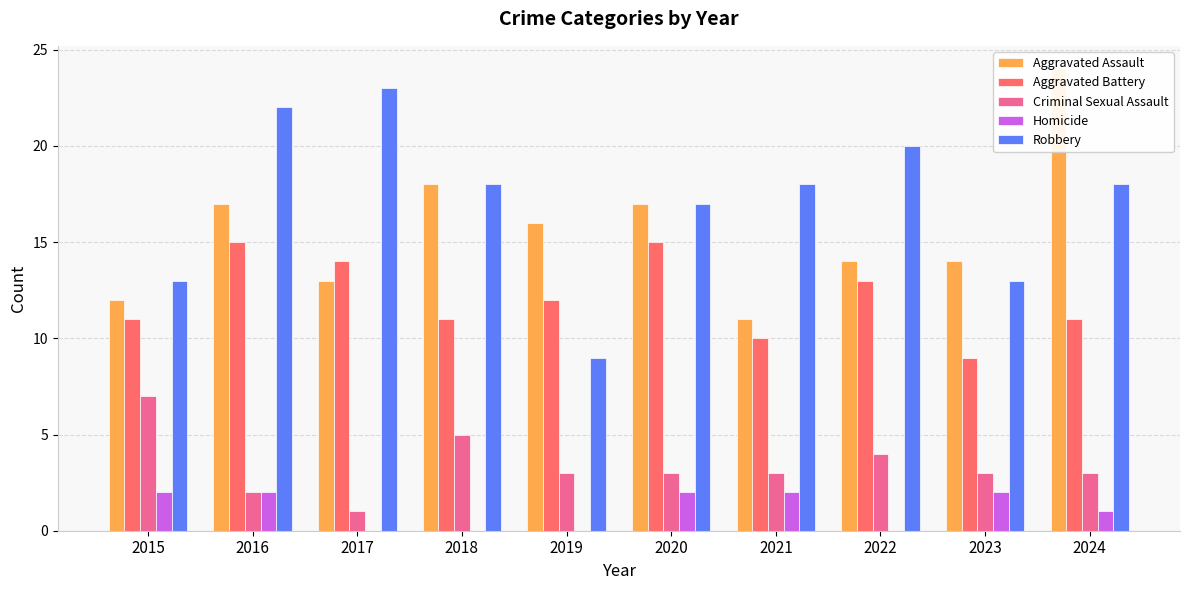

What is the value of the Criminal Sexual Assault bar at the 3rd from the left?

1